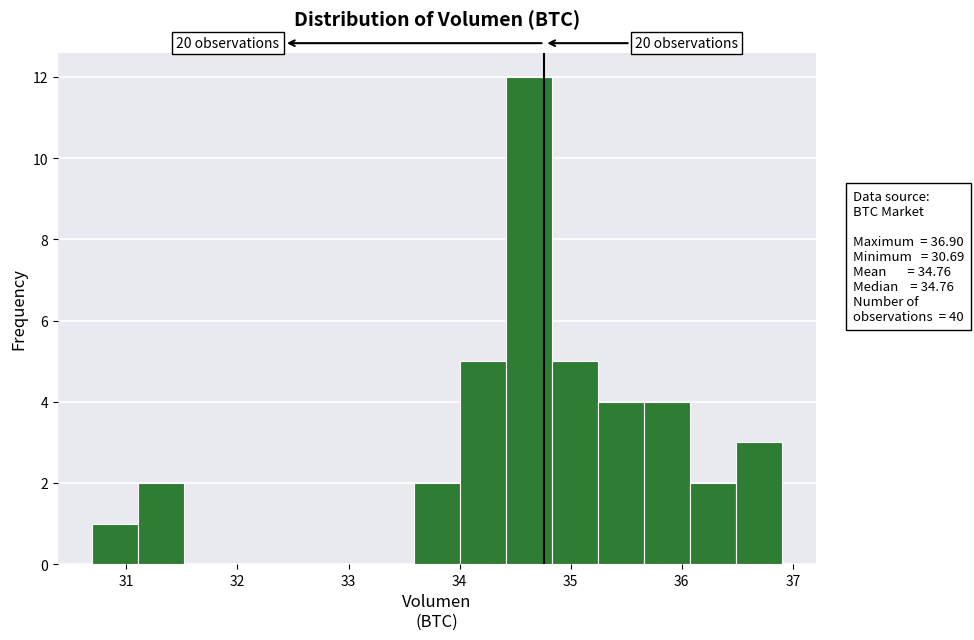

Which range on the x-axis has the tallest bar?

34.4 to 34.8